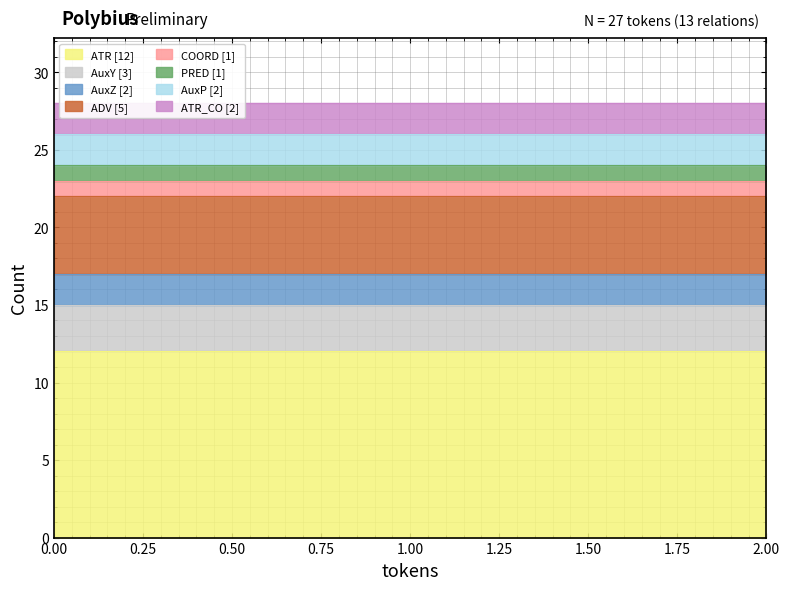

How many values in the ATR series are below 14?

13